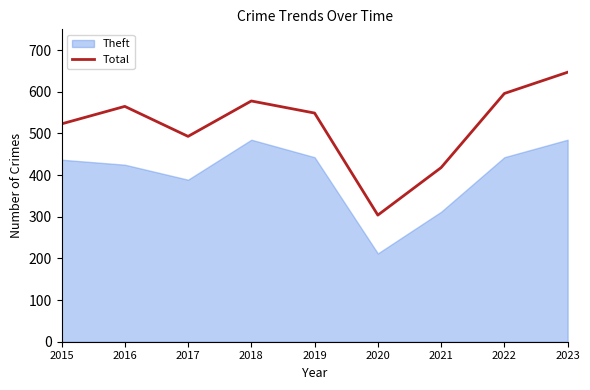

Reading left to right, transcribe all the data shown in this chart.

2015=523	2016=565	2017=493	2018=578	2019=549	2020=304	2021=418	2022=596	2023=647